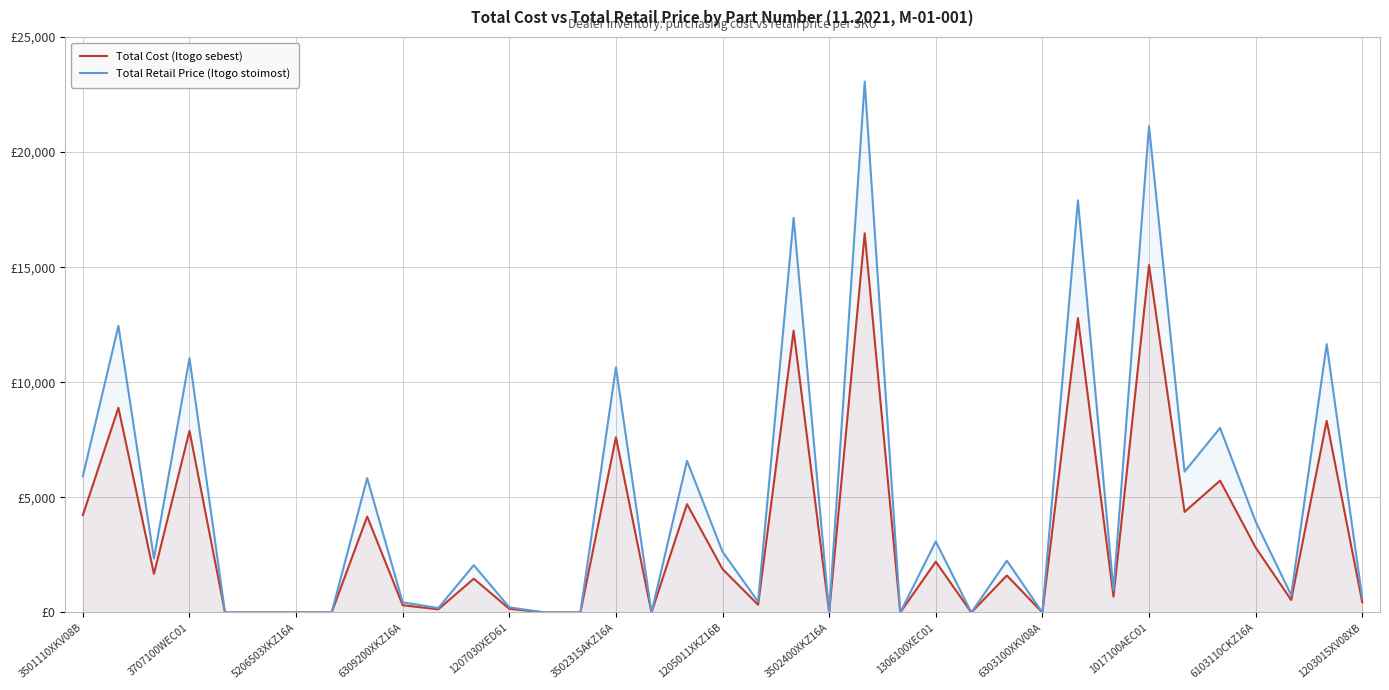

Rank the series by their average value, from lowest to highest.

Total Cost (Itogo sebest), Total Retail Price (Itogo stoimost)